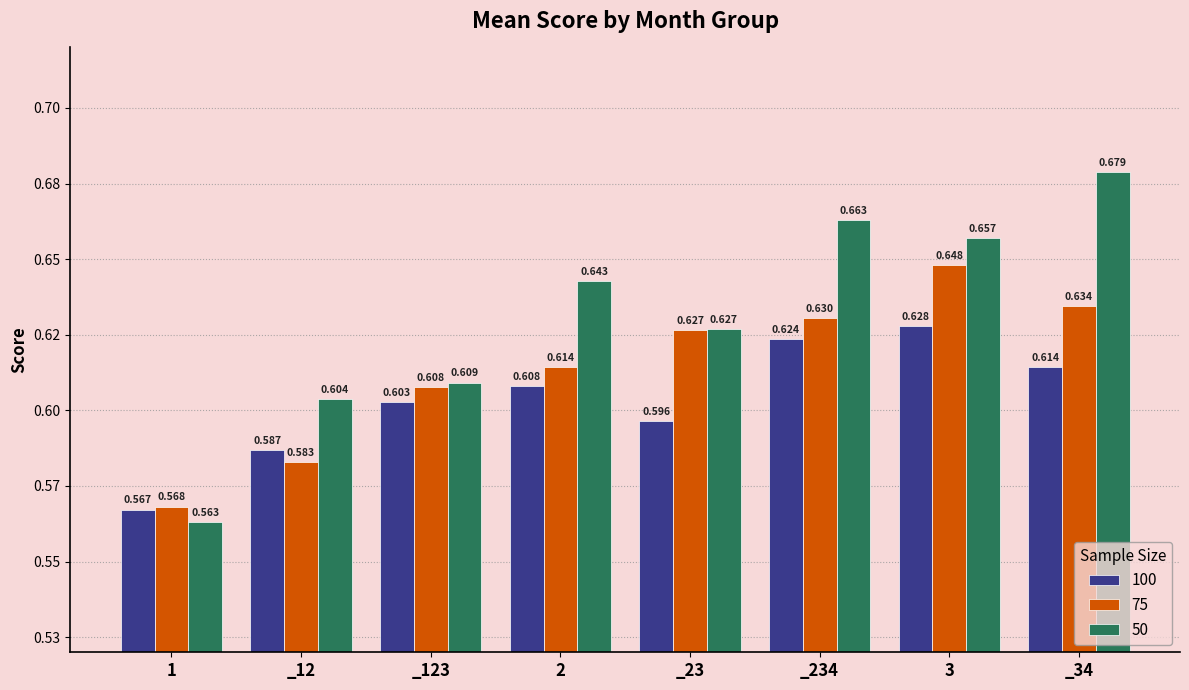

What are all the series names shown in the legend?

100, 75, 50